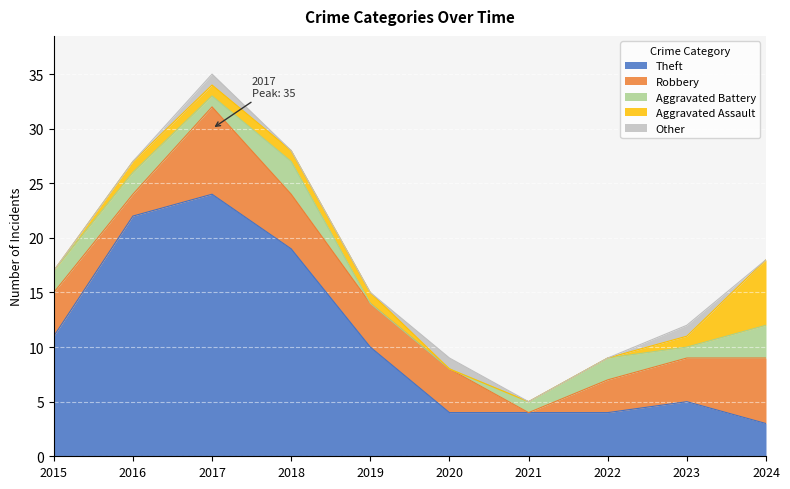

At which label is Robbery closest to 4?

2015